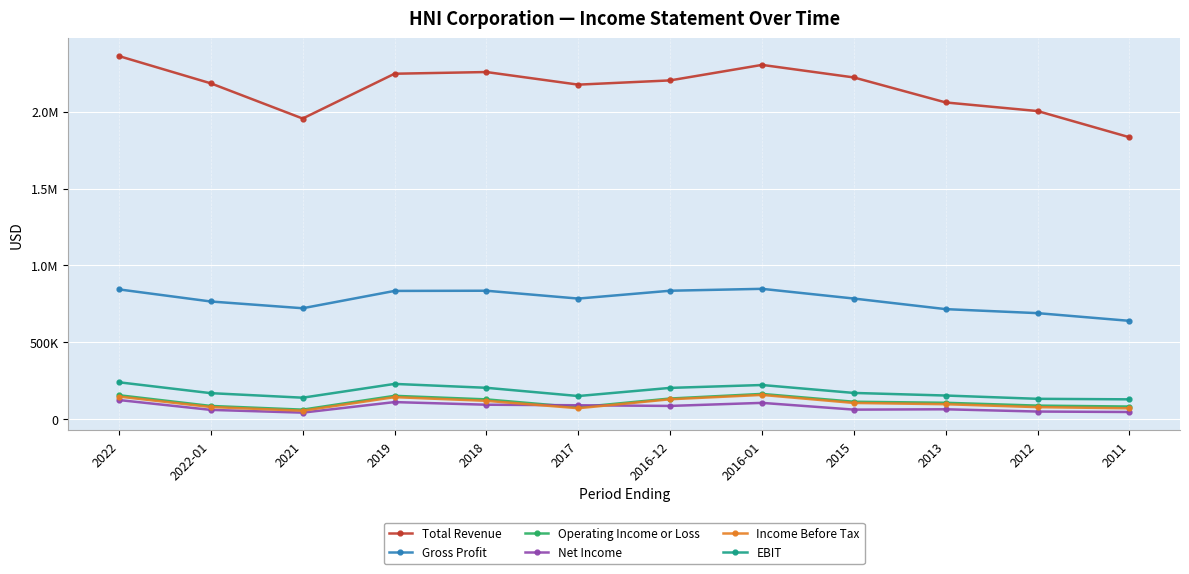

At how many categories does at least one series exceed 2126003?

8